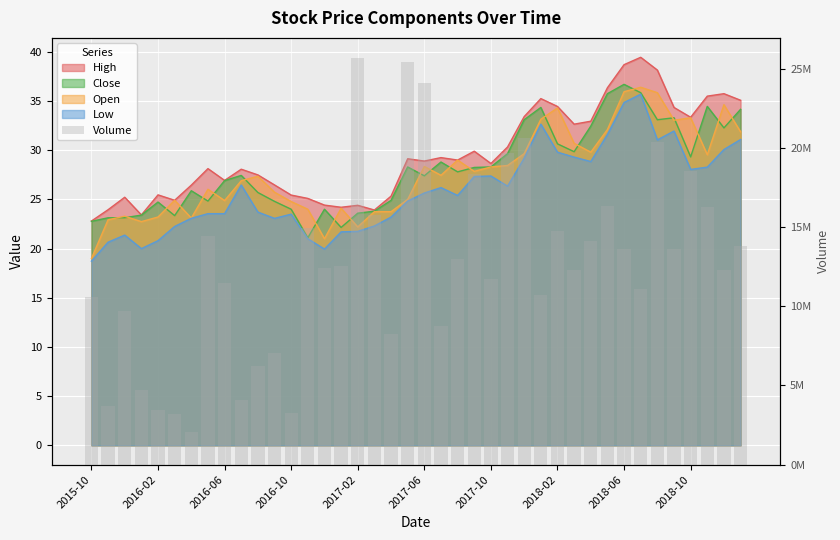

Count the number of values greater than 12523200.

19